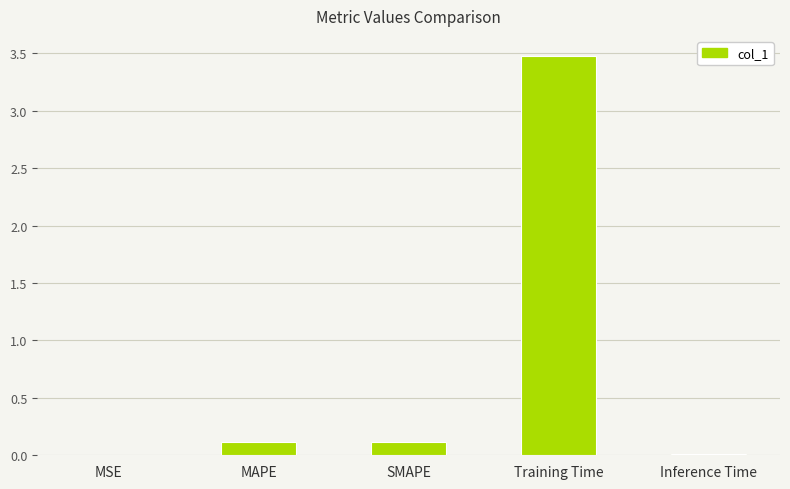

Which category has the highest value across all series?

Training Time